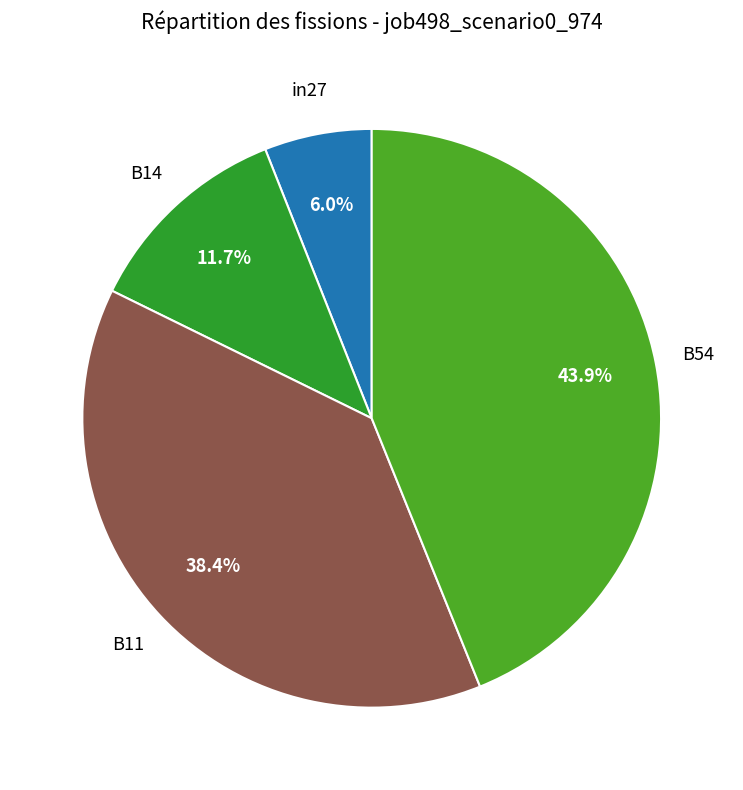

What percentage is NOT represented by B54?

56.1%